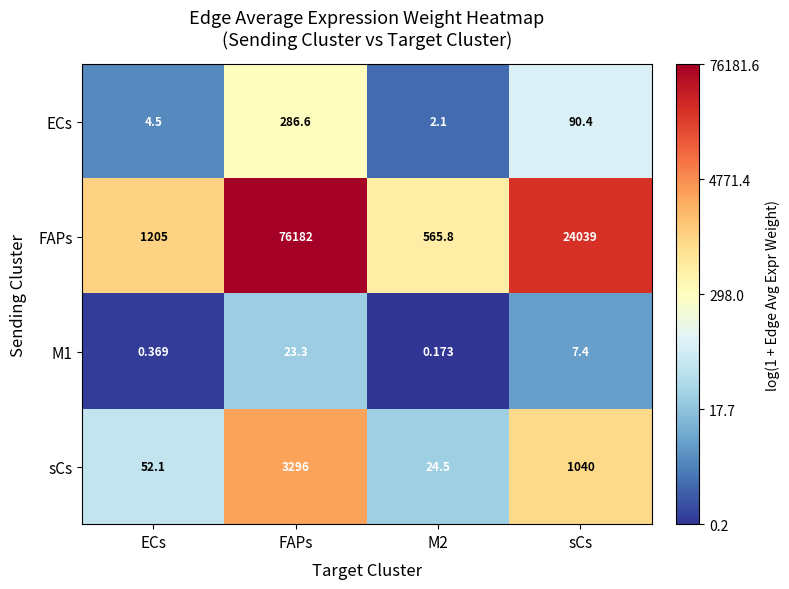

Which series has the largest total across all categories?

FAPs